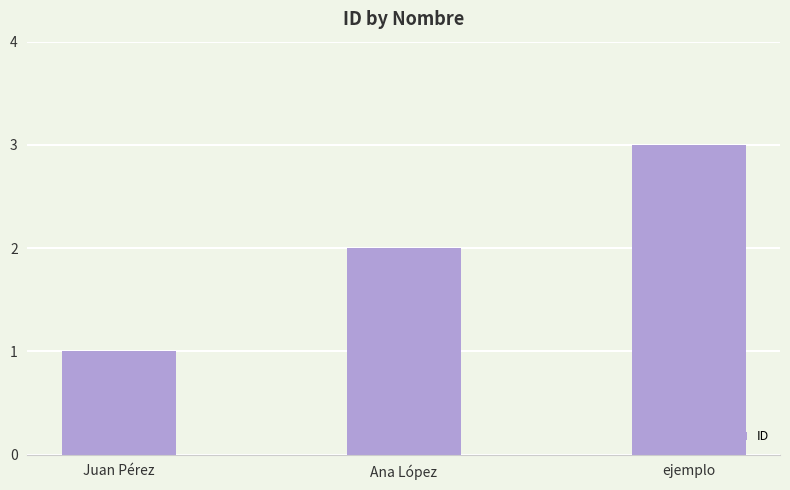

Between Ana López and ejemplo, which is larger?

ejemplo